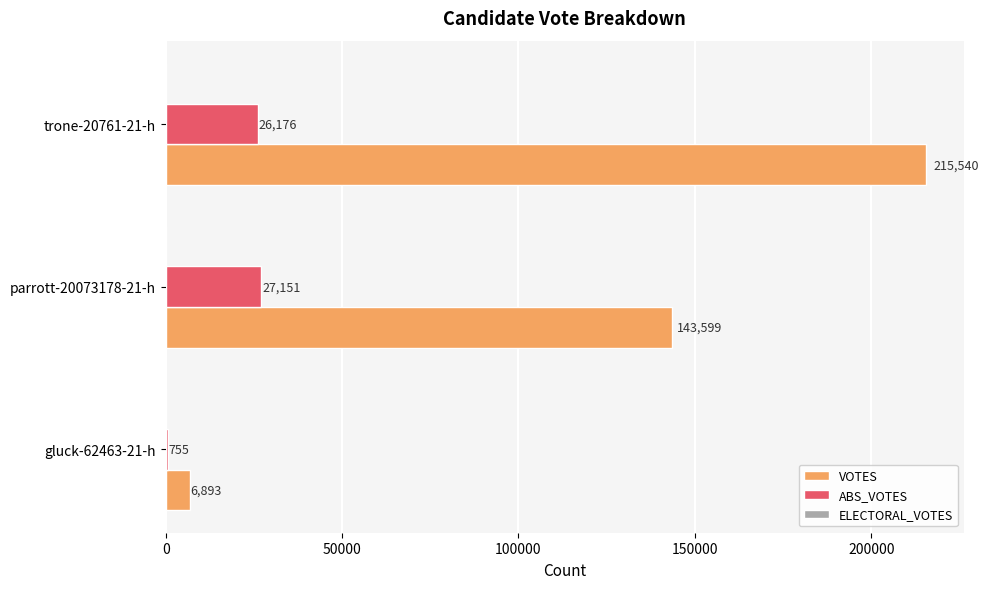

At which category is the sum across all series the highest?

trone-20761-21-h